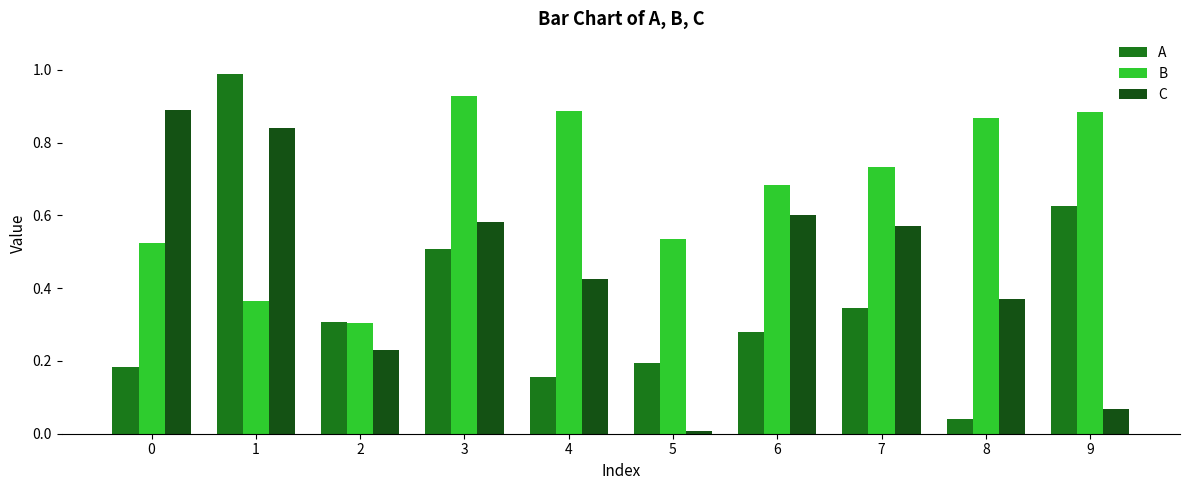

At 6, list the series in order from largest to smallest.

B, C, A